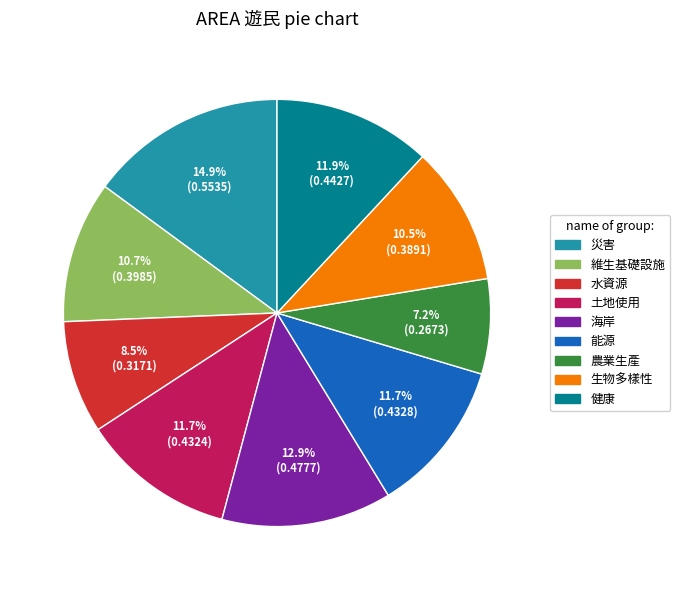

Which category has the biggest portion of the pie?

災害